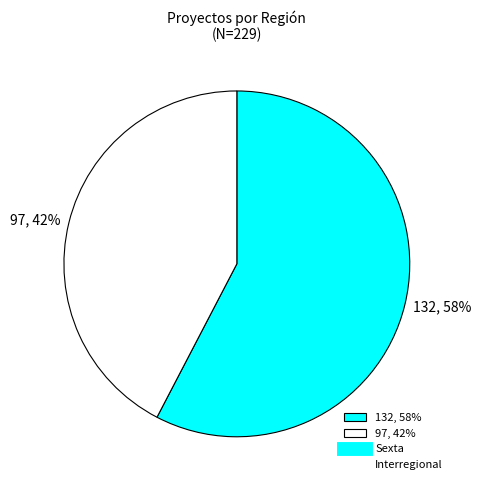

Rank the categories by value from highest to lowest.

132, 58%, 97, 42%